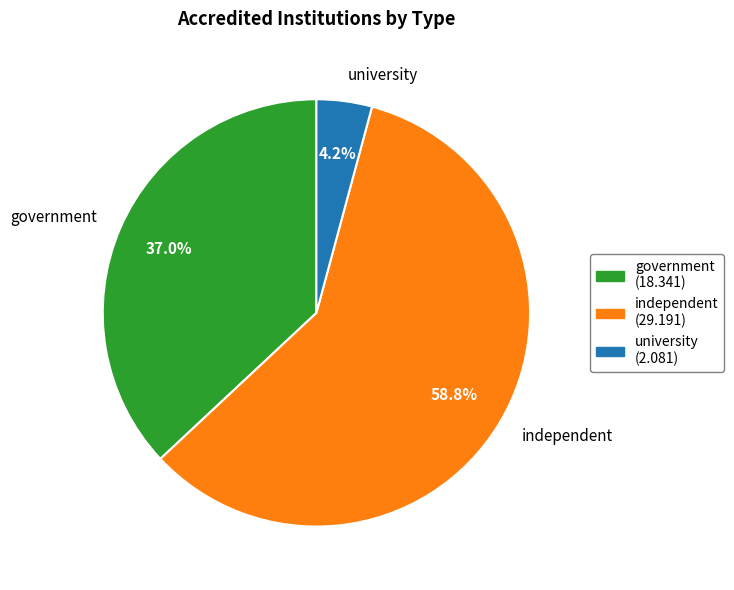

Is it true that university is 4% of the pie?

True